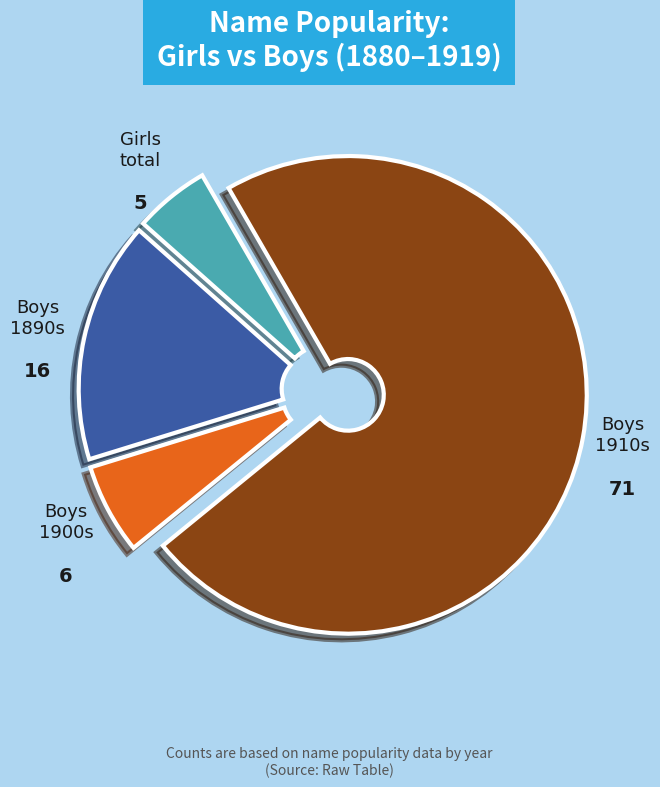

Is there any slice that represents more than half of the pie?

Yes